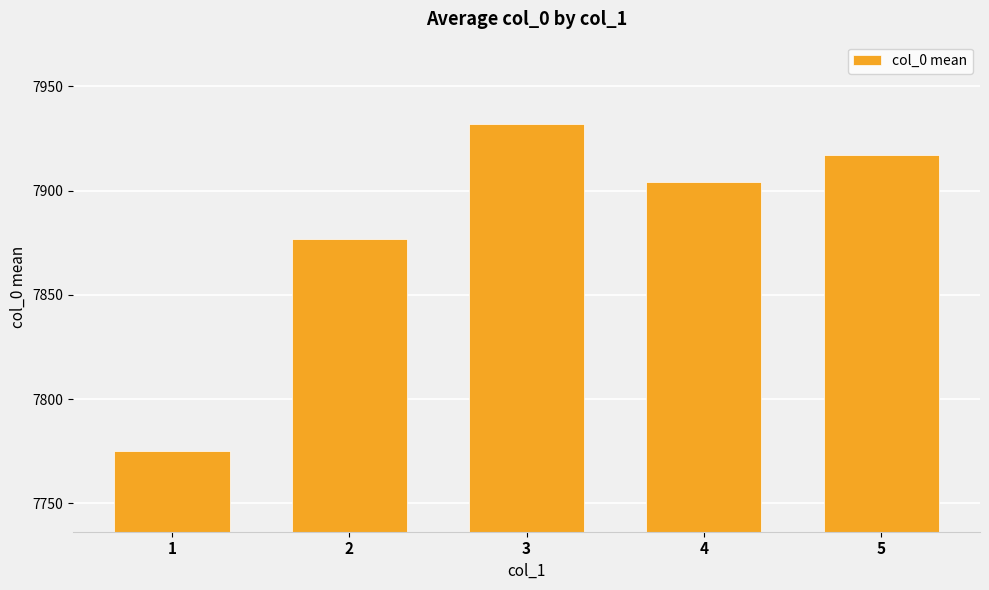

How many data points are less than 7904?

2